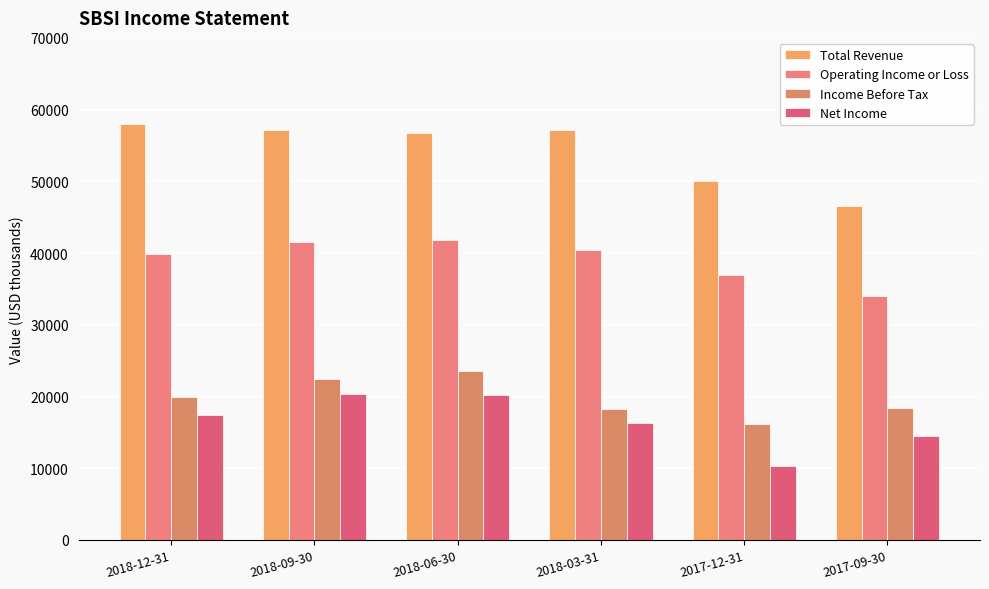

How many distinct data groups are displayed?

4